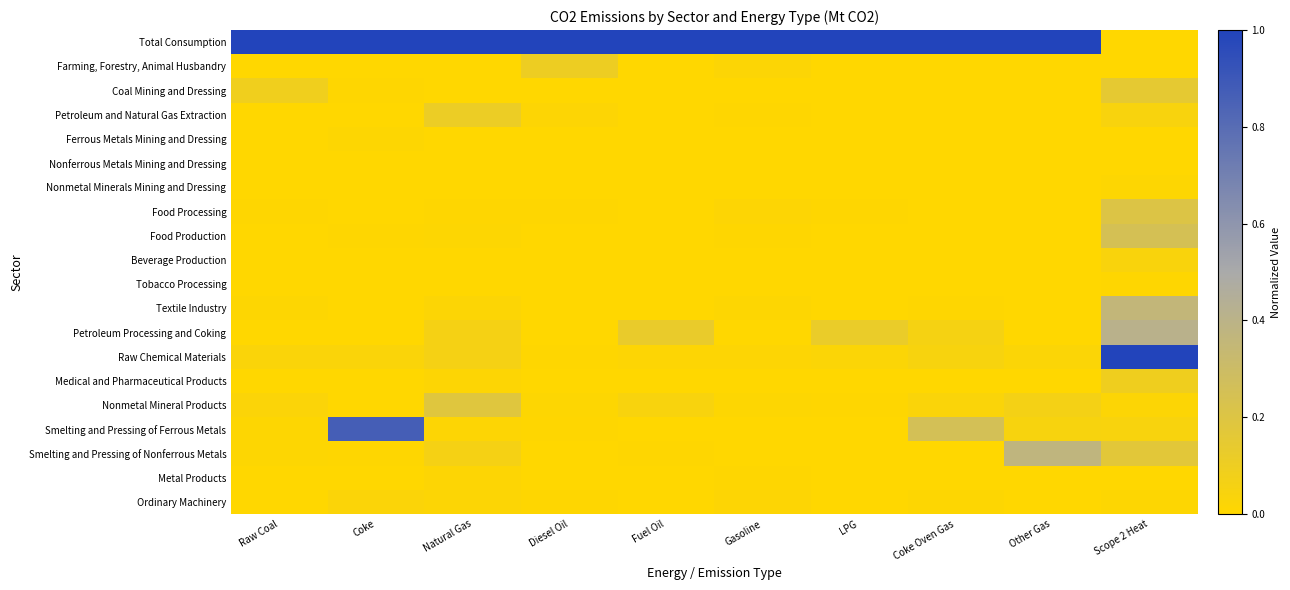

At how many categories does at least one series exceed 0?

10